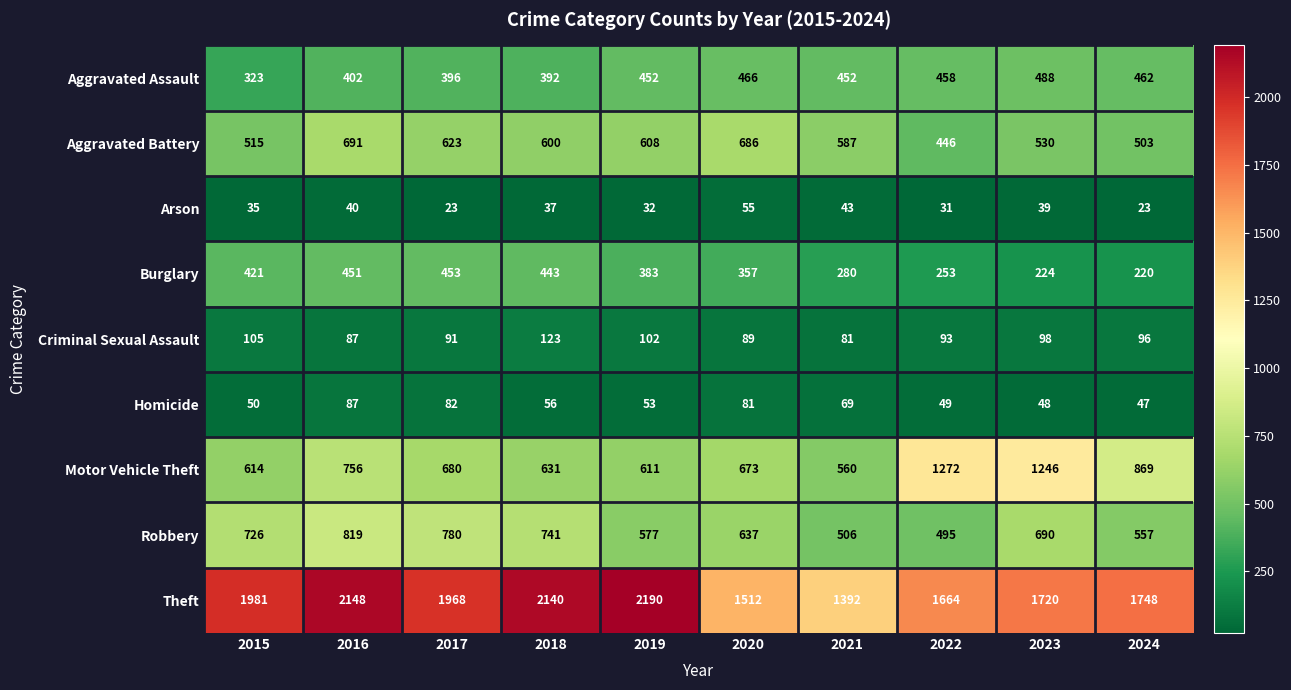

True or false: Robbery has a value of 690 at 2023.

True